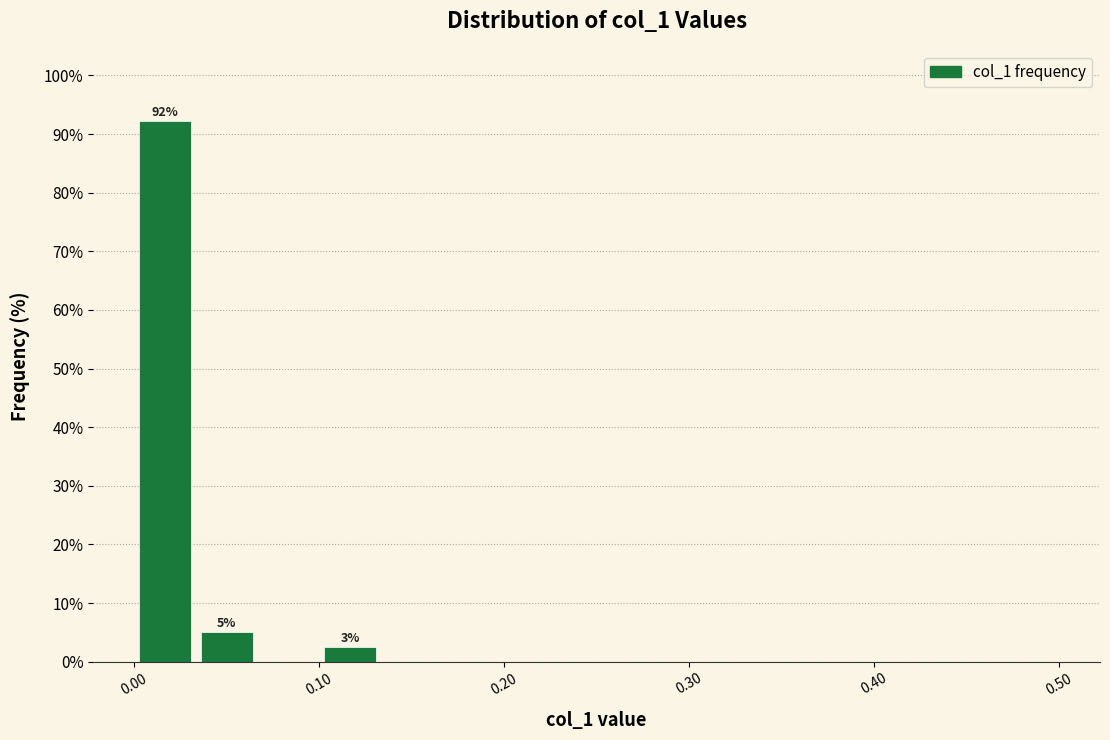

Around what value on the x-axis is the tallest bar? Give the approximate position of its centre, as read against the axis.

0.02